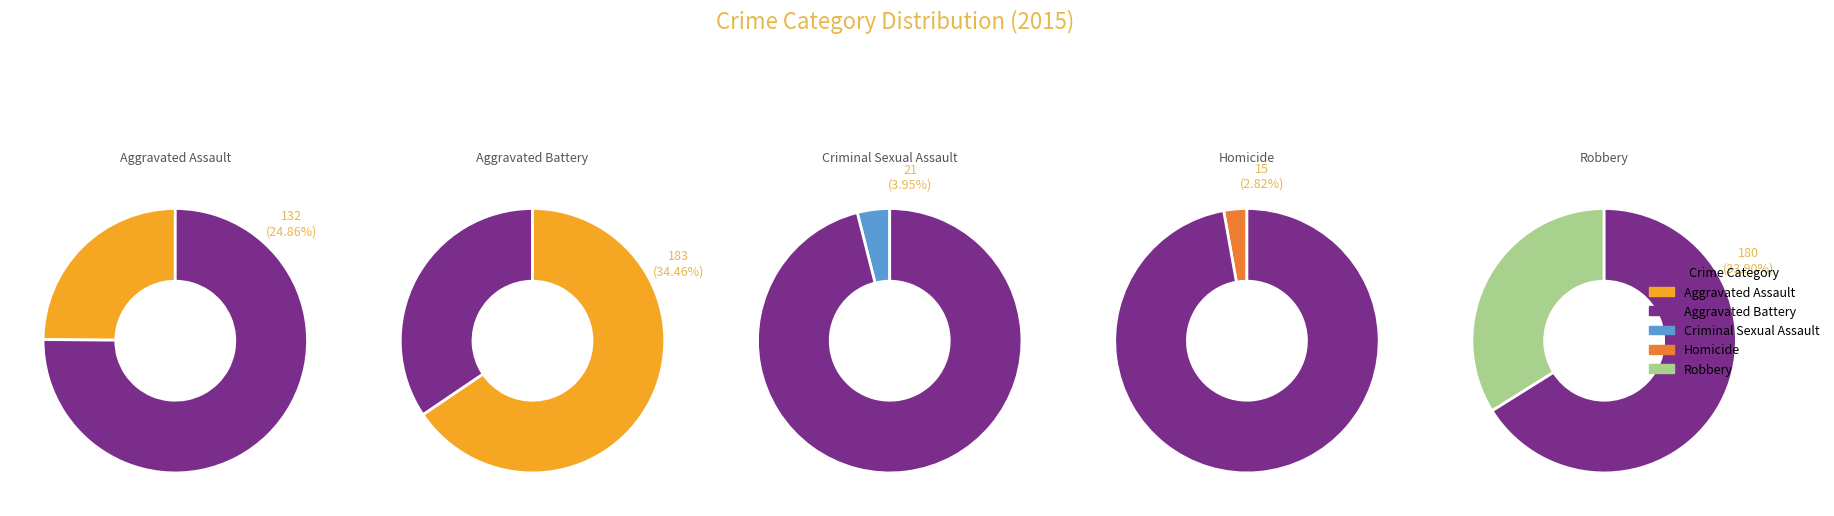

Rank the categories by value from lowest to highest.

Homicide, Criminal Sexual Assault, Aggravated Assault, Robbery, Aggravated Battery